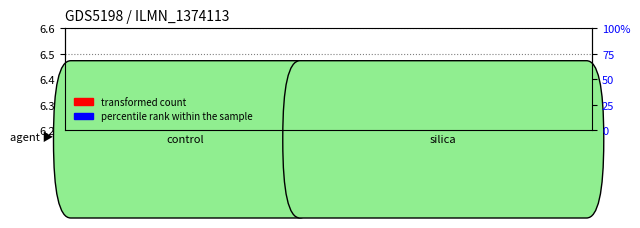

List the series in order of their peak value, highest first.

transformed count, percentile rank within the sample